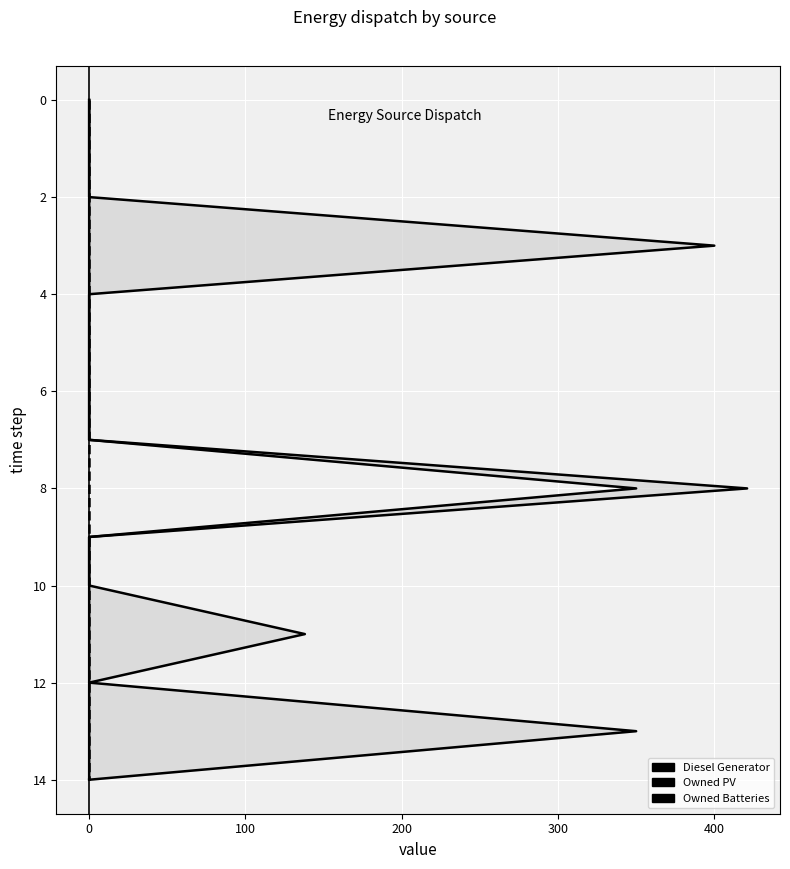

How many positive values does the Diesel Generator series have?

14